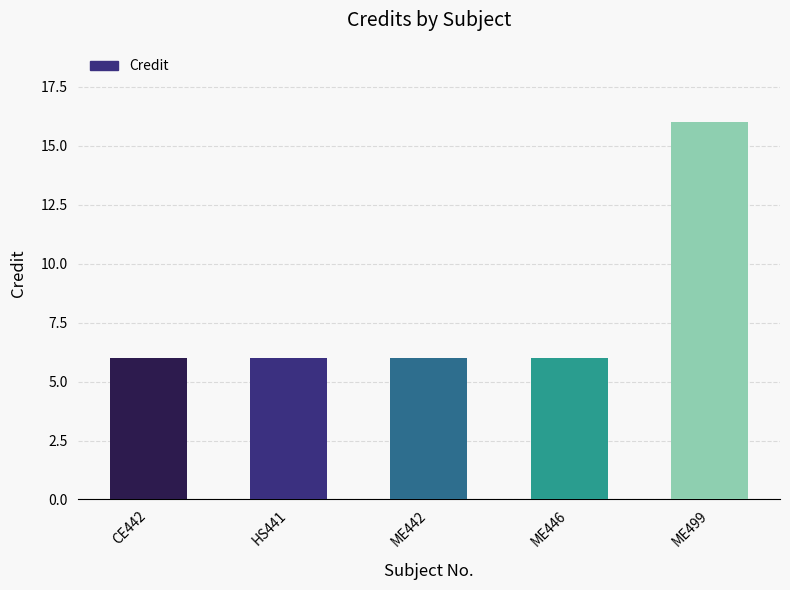

What is the label of the 2nd bar from the left?

HS441